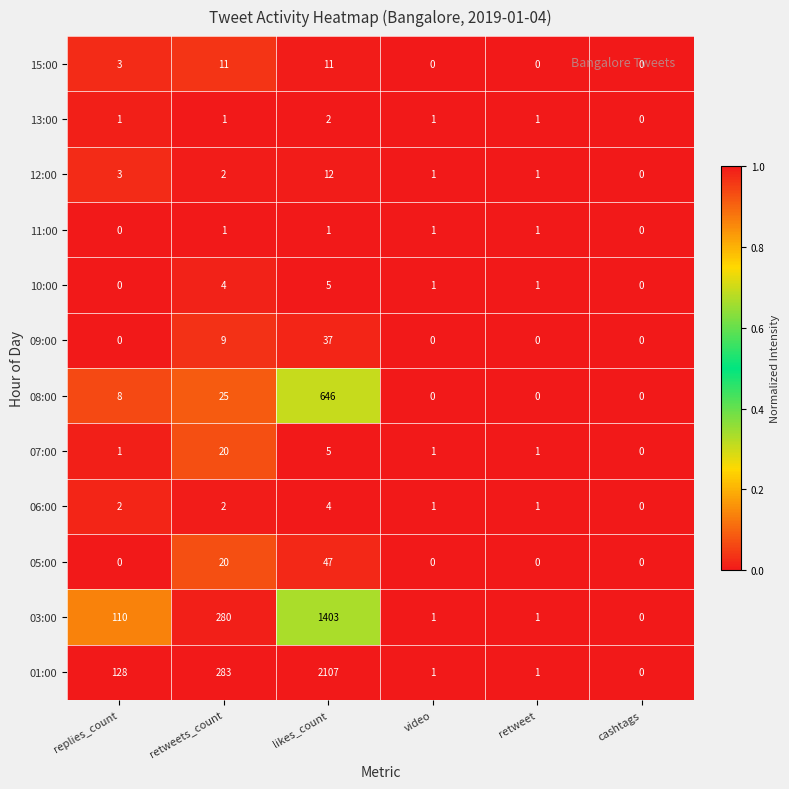

True or false: 06:00 has a value of 3 at replies_count.

False